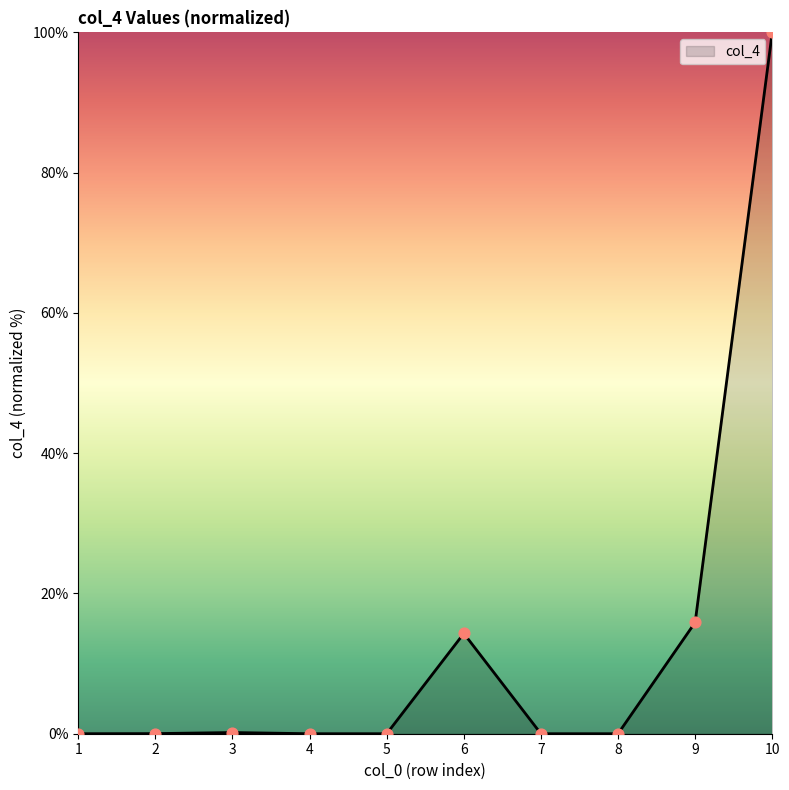

True or false: the data shows 0.0 at 8.

True